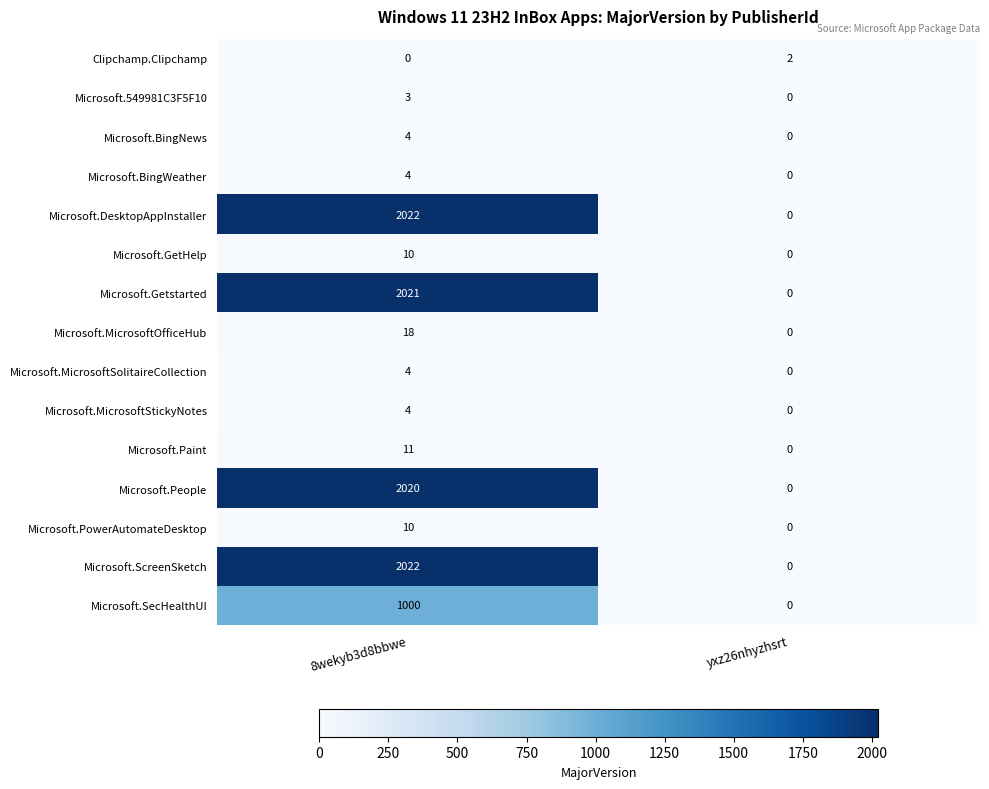

At which category is the sum across all series the highest?

8wekyb3d8bbwe